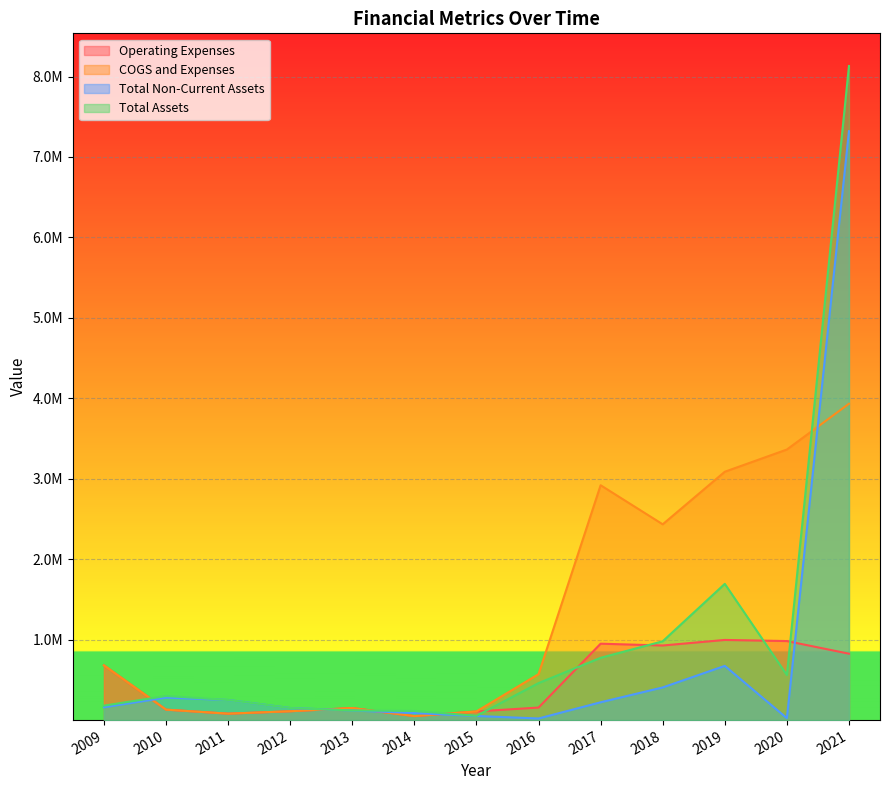

How many intersections are there between Total Non-Current Assets and COGS and Expenses?

5